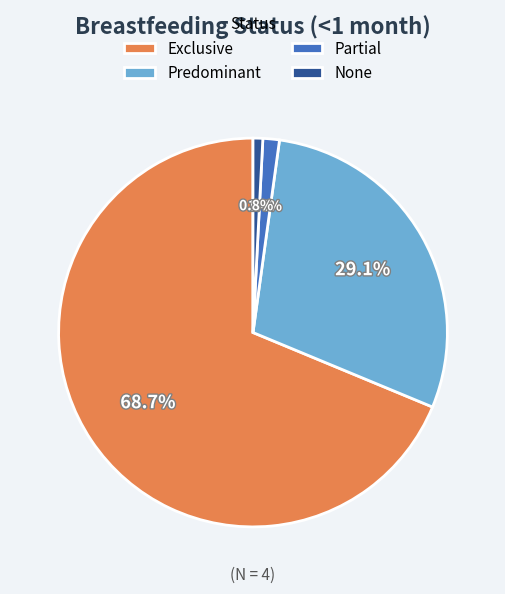

Is there a majority slice in this chart?

Yes